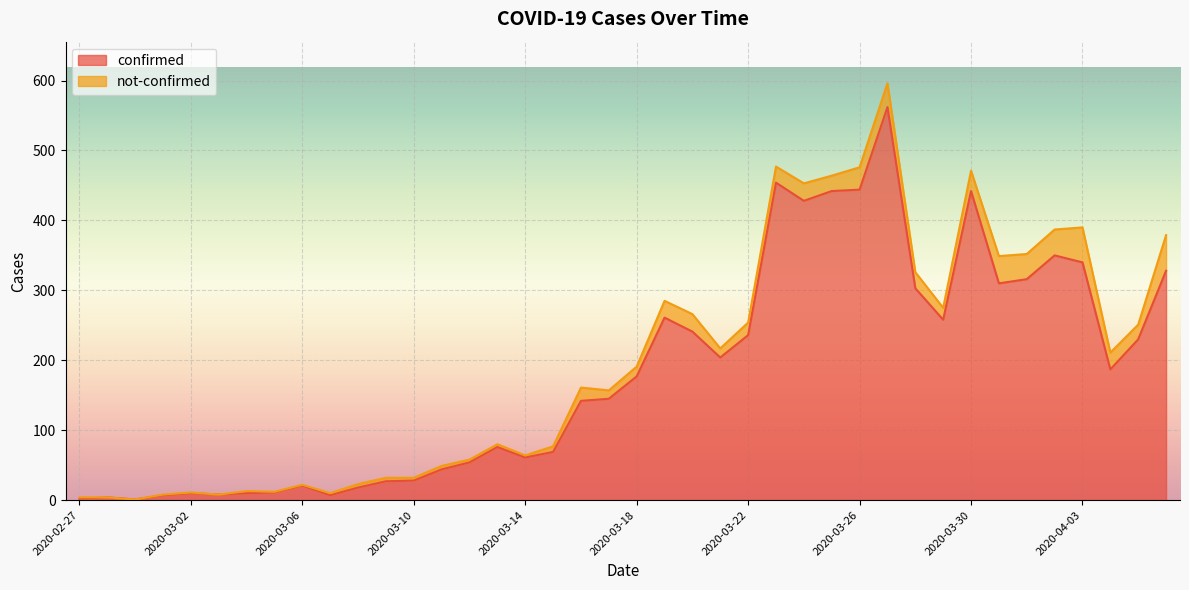

Which label corresponds to the smallest value in the chart?

2020-02-29